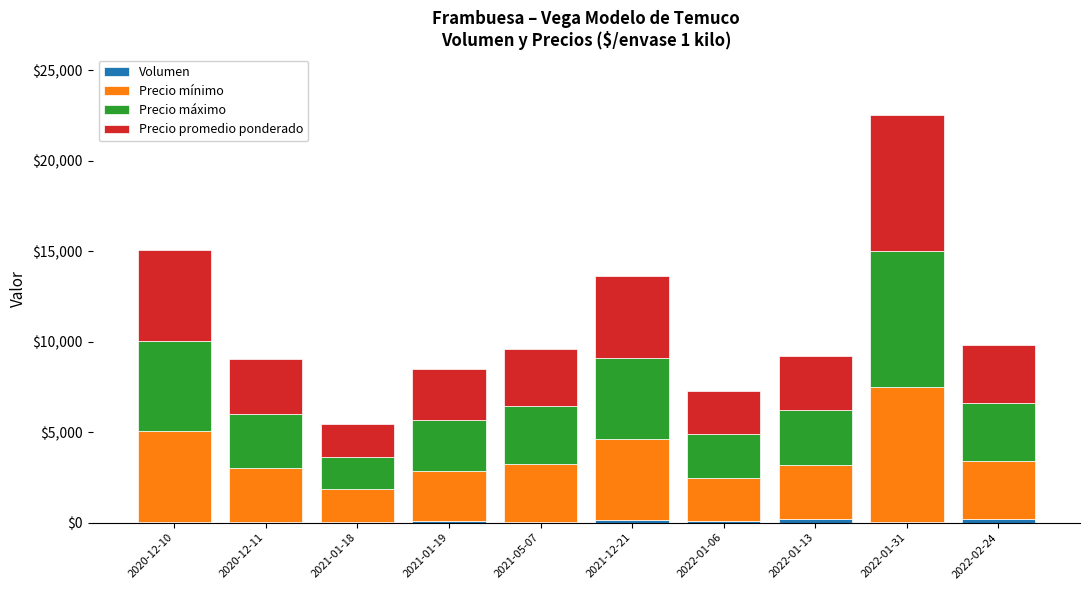

At which category is the sum across all series the highest?

2022-01-31